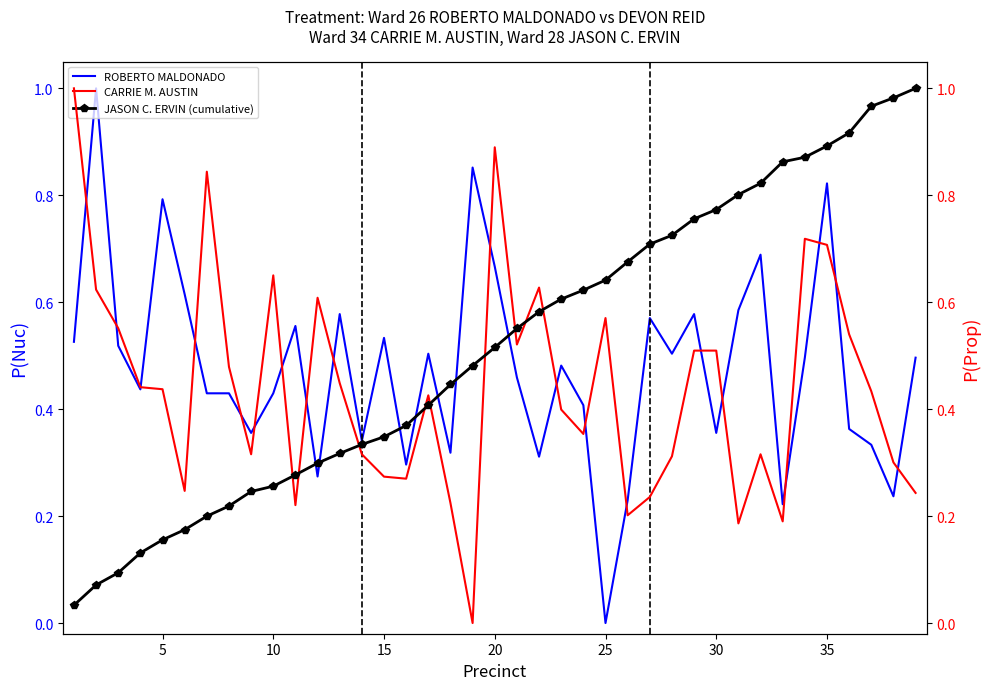

The value of ROBERTO MALDONADO at 25 is 0.0. True or false?

True